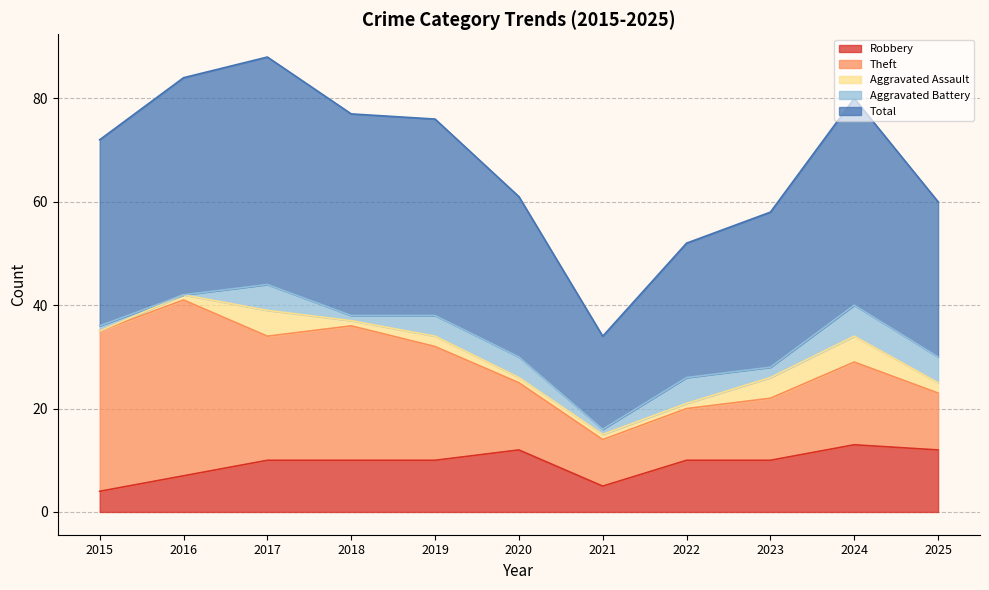

Reading left to right, what are all the values shown in this chart?

Robbery: 2015=4	2016=7	2017=10	2018=10	2019=10	2020=12	2021=5	2022=10	2023=10	2024=13	2025=12
Theft: 2015=31	2016=34	2017=24	2018=26	2019=22	2020=13	2021=9	2022=10	2023=12	2024=16	2025=11
Aggravated Assault: 2015=0	2016=1	2017=5	2018=1	2019=2	2020=1	2021=1	2022=1	2023=4	2024=5	2025=2
Aggravated Battery: 2015=1	2016=0	2017=5	2018=1	2019=4	2020=4	2021=1	2022=5	2023=2	2024=6	2025=5
Total: 2015=36	2016=42	2017=44	2018=39	2019=38	2020=31	2021=18	2022=26	2023=30	2024=40	2025=30